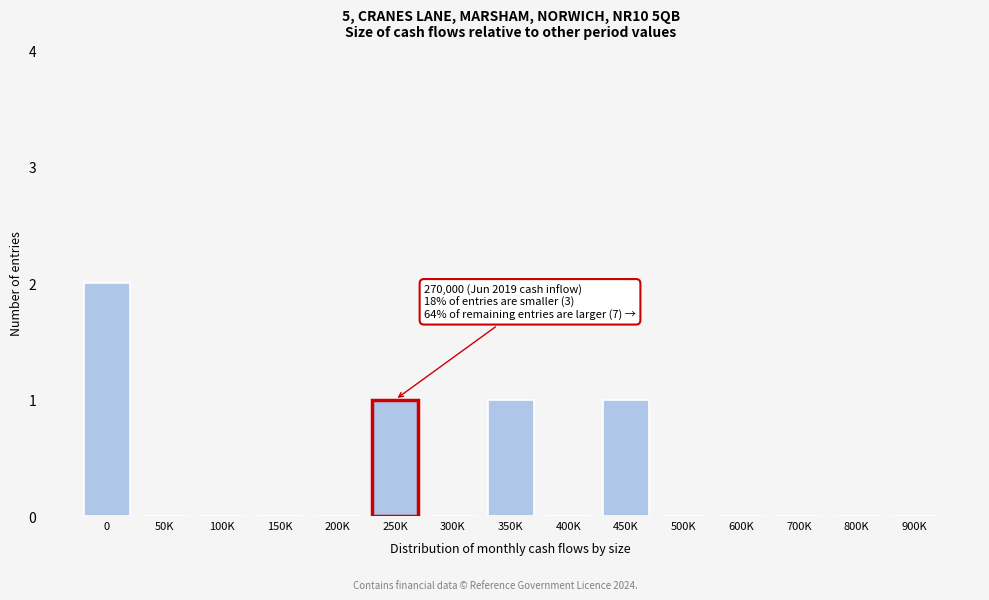

Reading left to right, extract all data points from this chart.

0=2	50K=0	100K=0	150K=0	200K=0	250K=1	300K=0	350K=1	400K=0	450K=1	500K=0	600K=0	700K=0	800K=0	900K=0